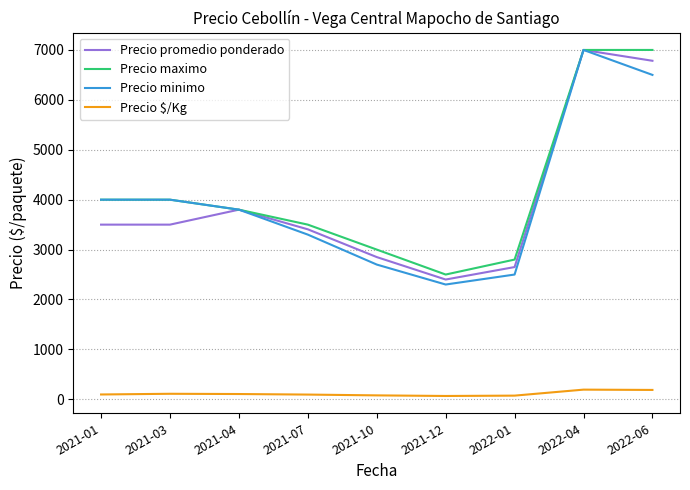

True or false: Precio $/Kg and Precio promedio ponderado cross at least once.

False